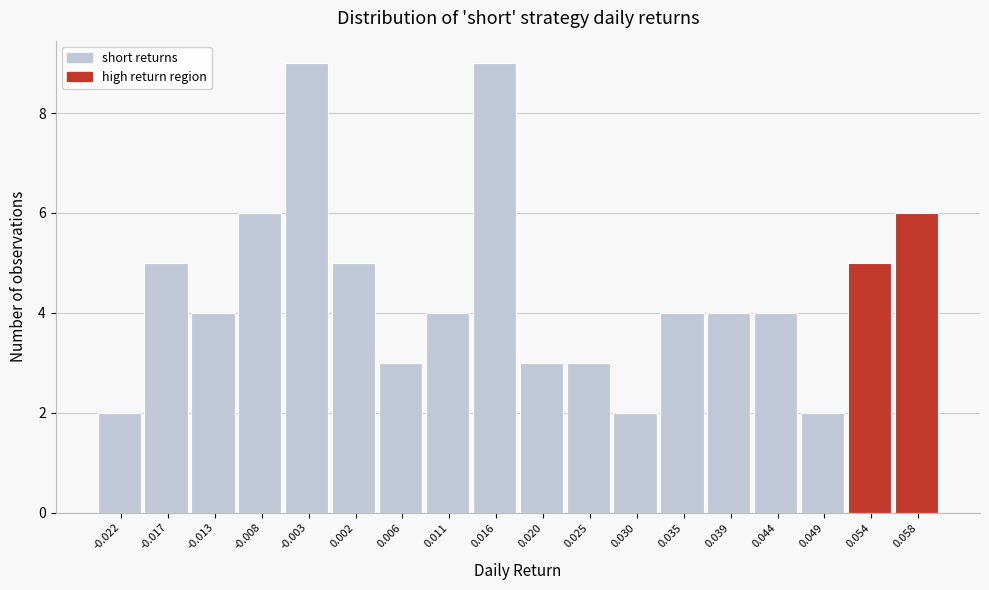

Reading right to left, what are all the values shown in this chart?

6	5	2	4	4	4	2	3	3	9	4	3	5	9	6	4	5	2